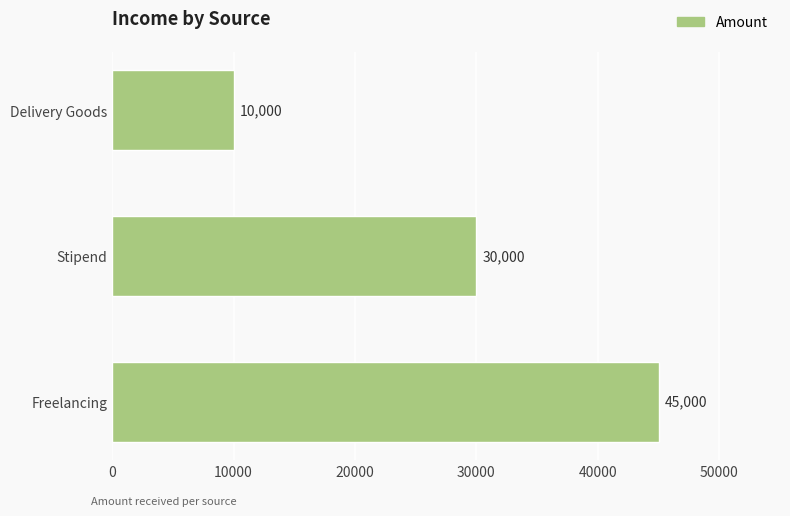

How many distinct data groups are displayed?

1